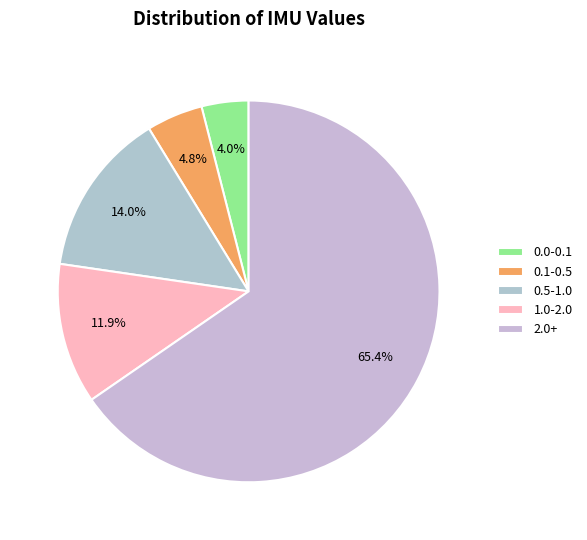

To the nearest percent, what is the average slice percentage?

20%